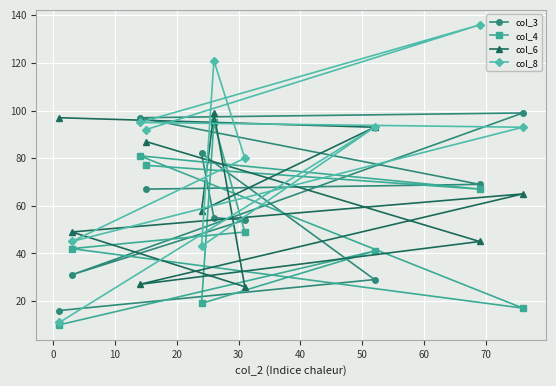

What is the maximum value for col_6?

99